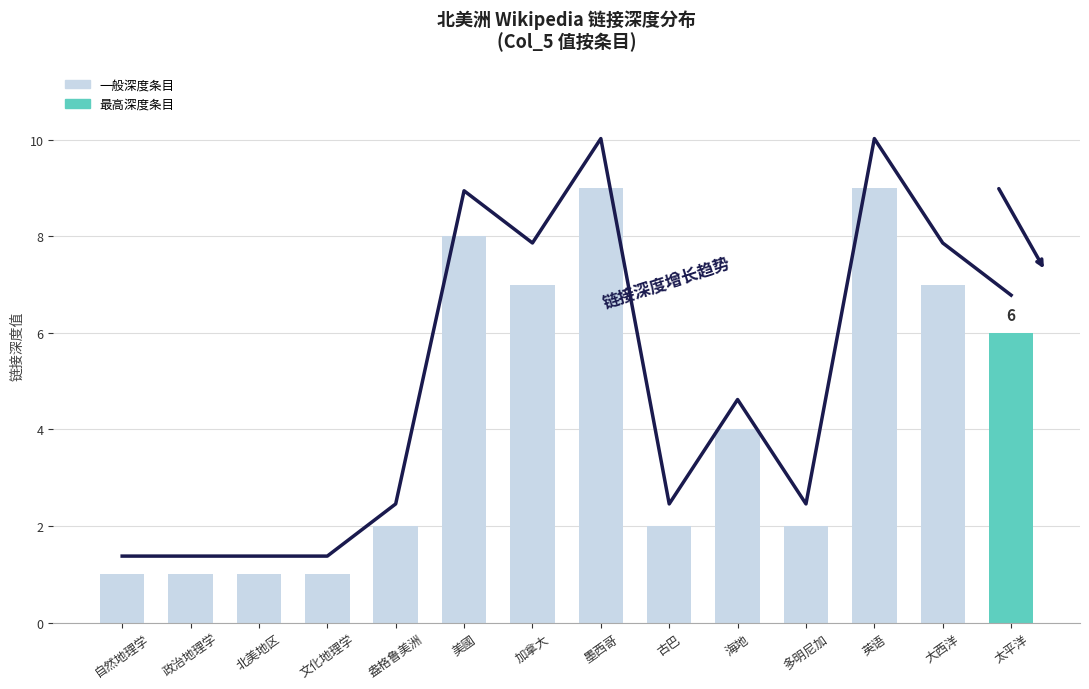

At which category does the chart reach its peak across all series?

墨西哥